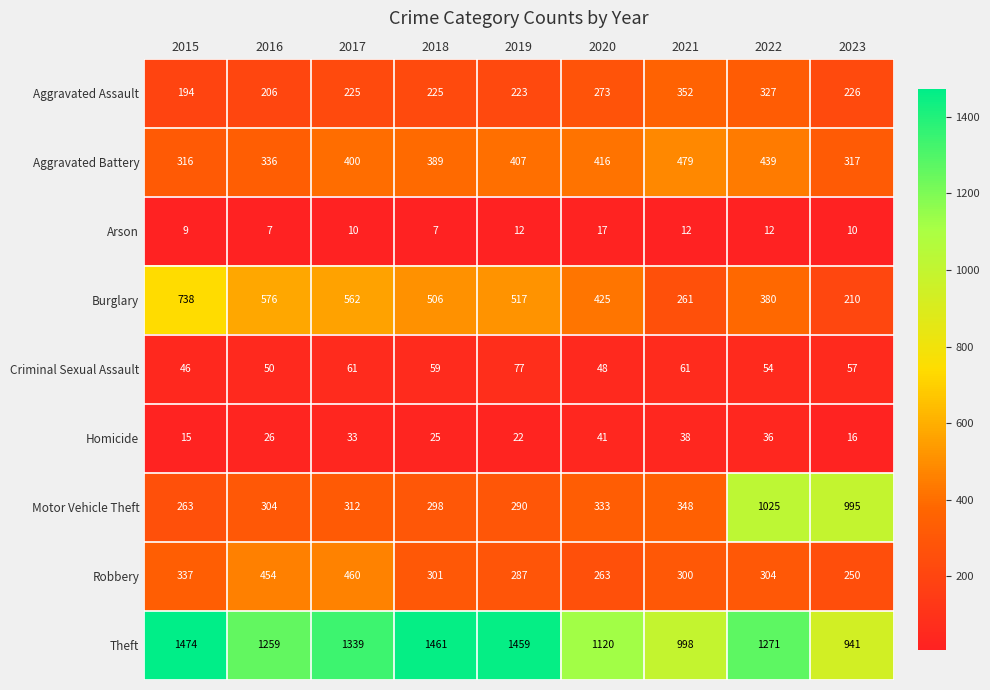

At which label does Criminal Sexual Assault first exceed 57?

2017